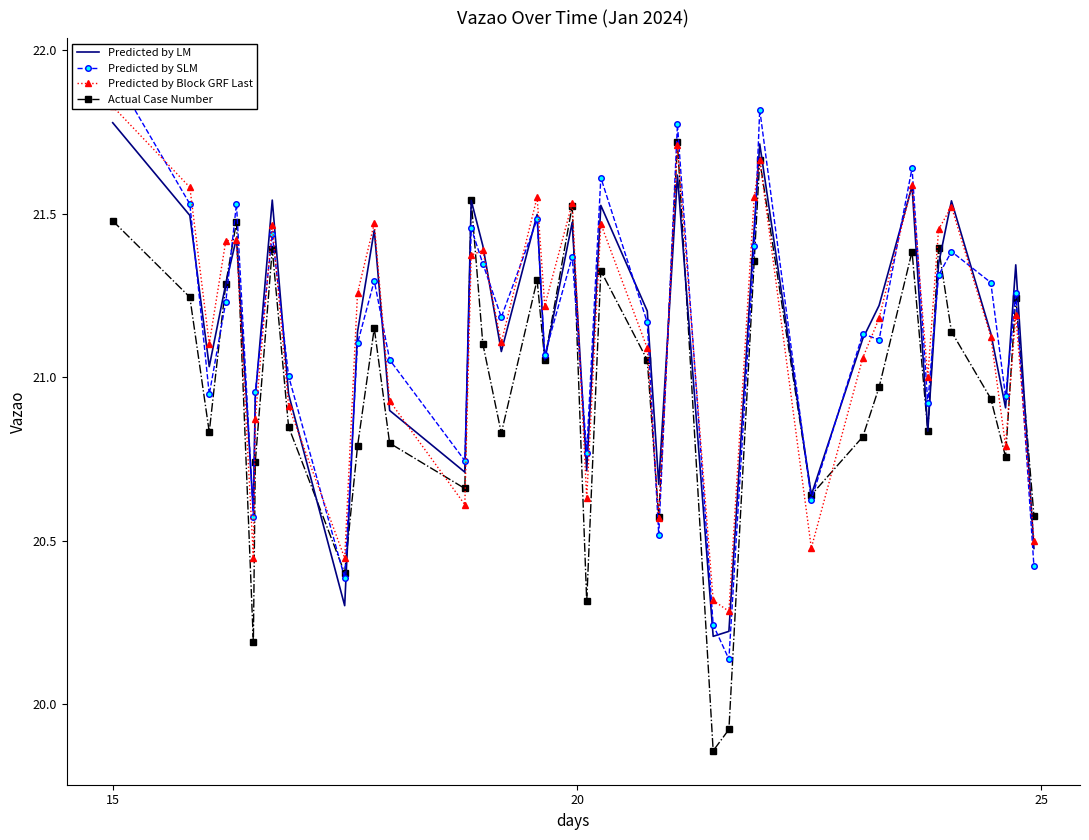

At how many categories does at least one series exceed 20?

40